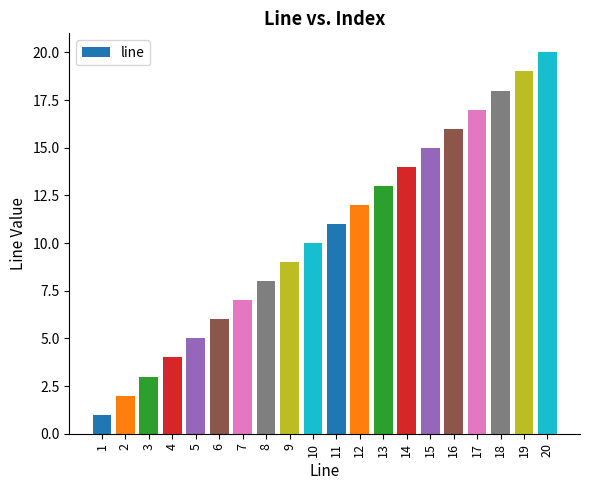

What value does the data have at 14, to the nearest 10?

10